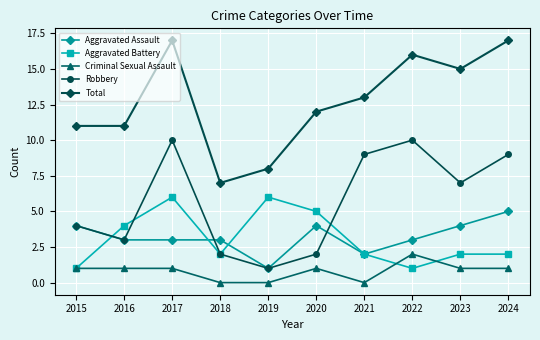

How many lines are shown in the chart?

5